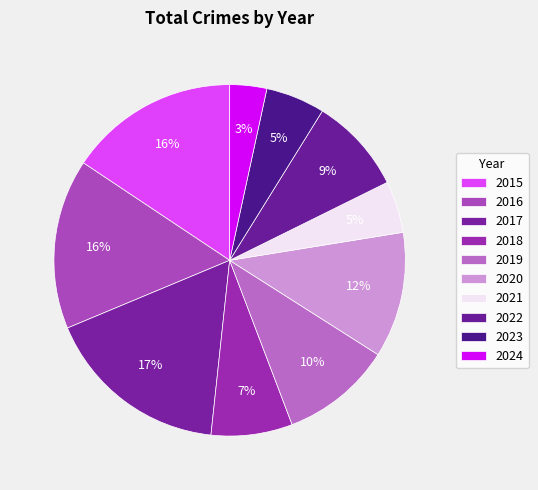

Which has a higher value, 2017 or 2022?

2017